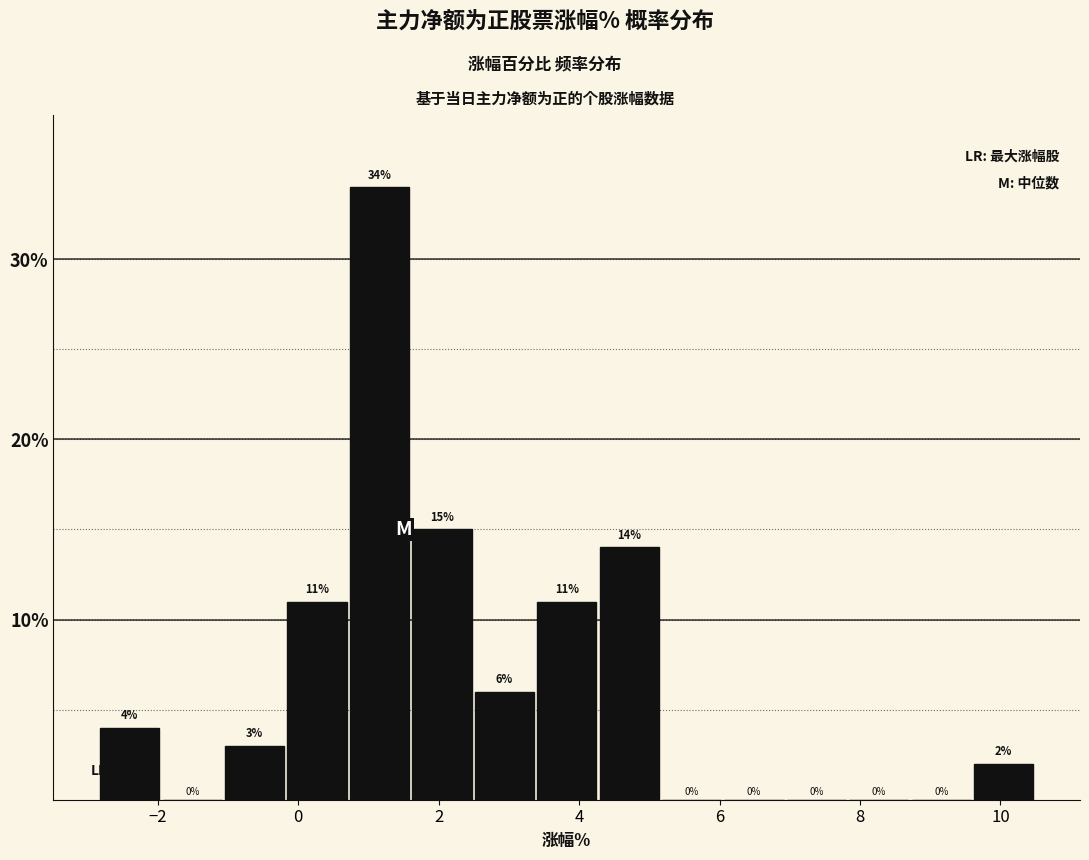

Reading left to right, list every bar in this chart as the range it spans on the x-axis followed by its height. The bar edges are not printed on the chart, so give them approximately, as read against the axis.

-2.8 to -2.0: 4
-2.0 to -1.0: 0
-1.0 to -0.2: 3
-0.2 to 0.8: 11
0.8 to 1.6: 34
1.6 to 2.4: 15
2.4 to 3.4: 6
3.4 to 4.2: 11
4.2 to 5.2: 14
5.2 to 6.0: 0
6.0 to 7.0: 0
7.0 to 7.8: 0
7.8 to 8.8: 0
8.8 to 9.6: 0
9.6 to 10.4: 2